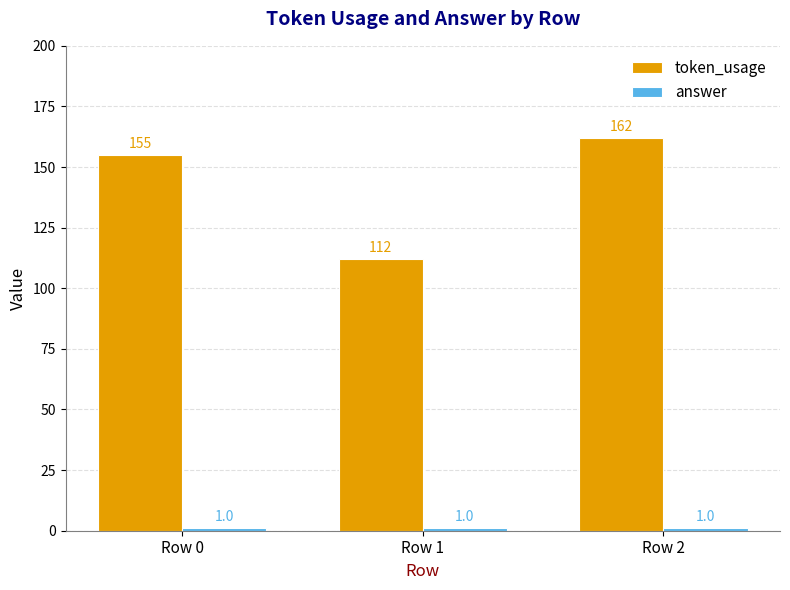

What is the spread (max minus min) of values at Row 0?

154